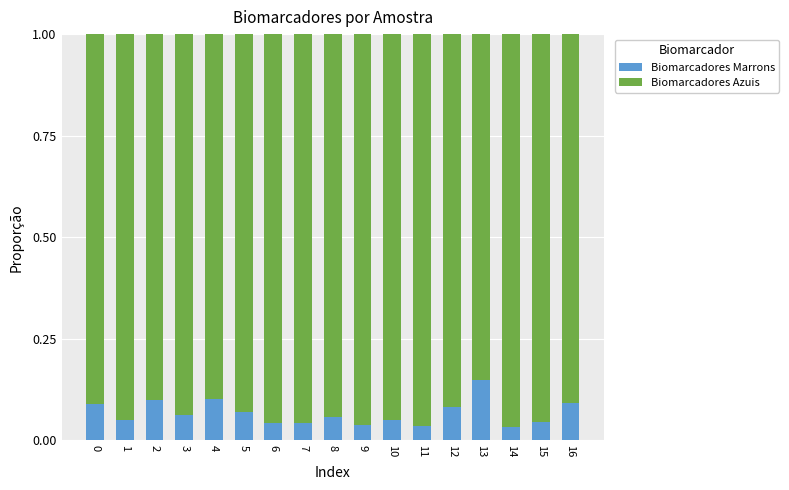

How many Biomarcadores Marrons values are between 0 and 1?

17